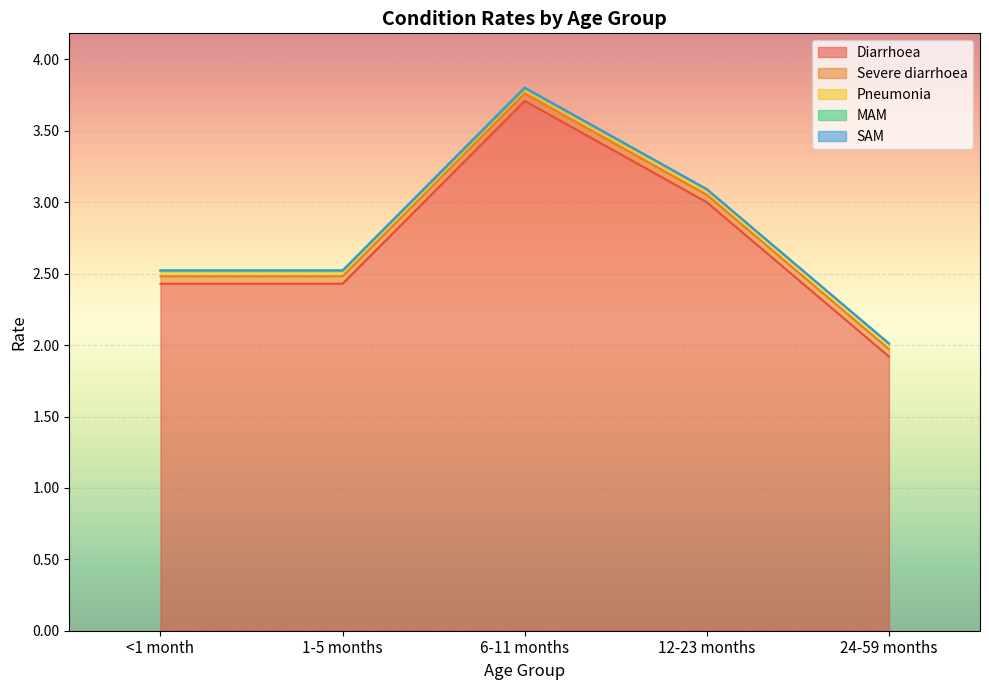

Reading left to right, list all the values displayed in this chart.

Diarrhoea: 2.4	2.4	3.7	3.0	1.9
Severe diarrhoea: 0.1	0.1	0.1	0.1	0.1
Pneumonia: 0.0	0.0	0.0	0.0	0.0
MAM: 0.0	0.0	0.0	0.0	0.0
SAM: 0.0	0.0	0.0	0.0	0.0